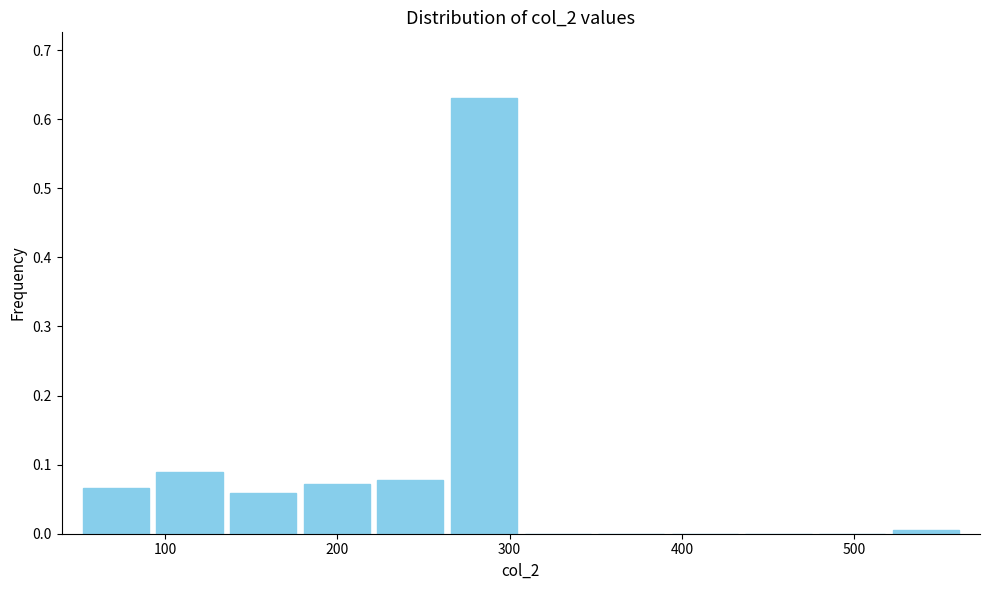

How tall is the bar that spans 90 to 140 on the x-axis? Neither the bar edges nor the heights are printed on the chart, so give them approximately, as read against the axes.

0.09